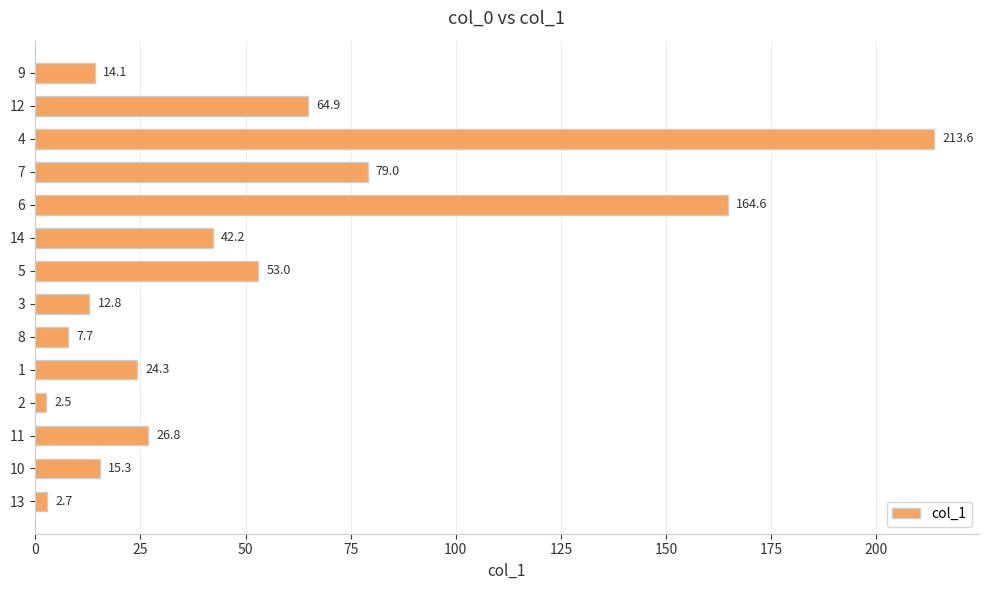

What is the sum of the values at 11 and 5?

79.8